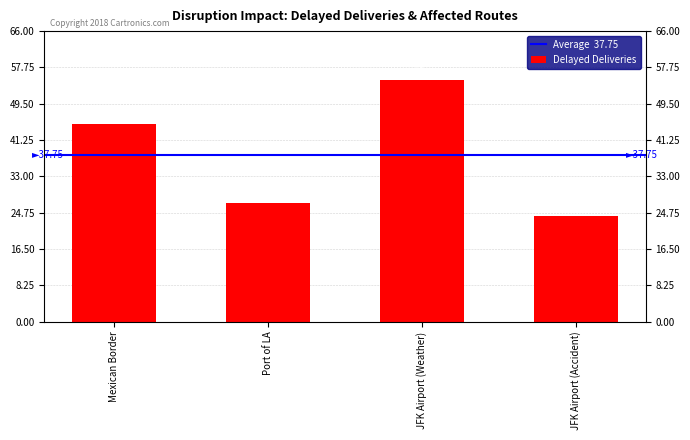

Are the bars grouped side by side (vs. stacked)?

No